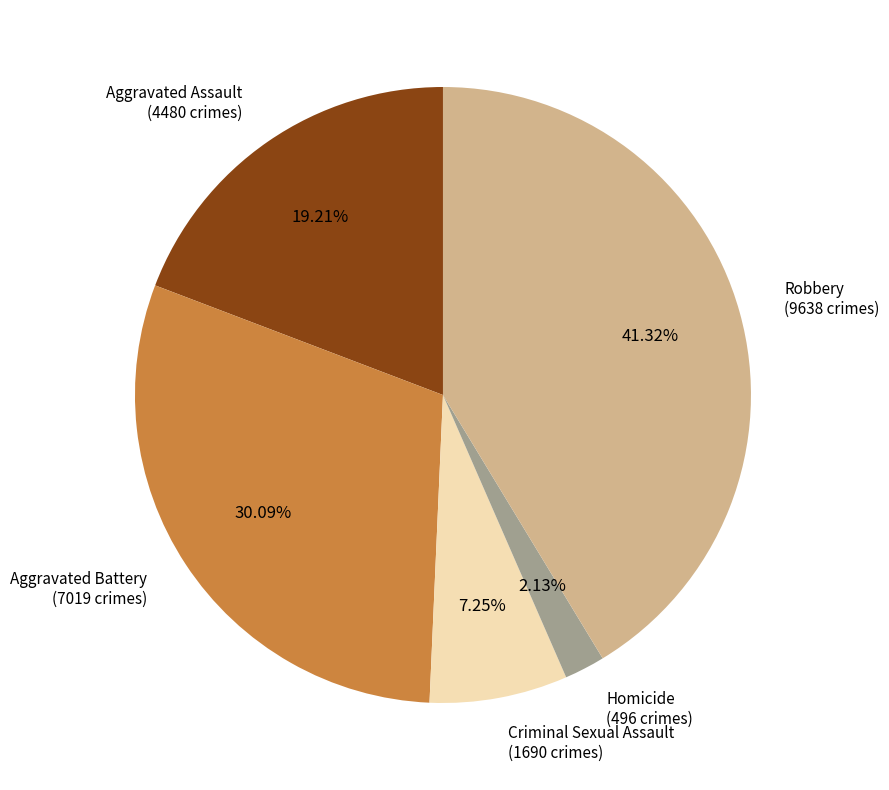

Does Criminal Sexual Assault account for over 50% of the chart?

No